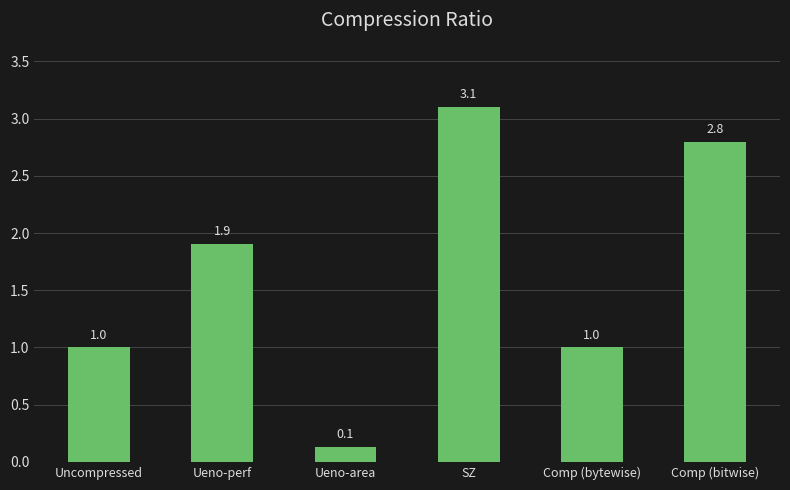

What is the label of the 4th bar from the left?

SZ